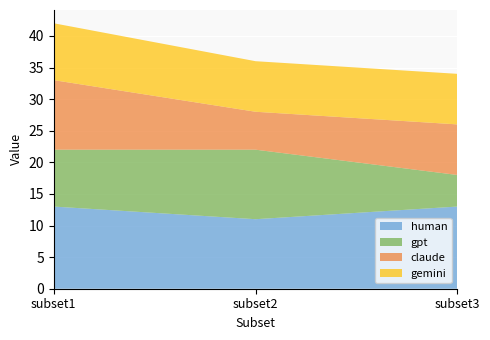

Reading right to left, list all the values displayed in this chart.

human: 13	11	13
gpt: 5	11	9
claude: 8	6	11
gemini: 8	8	9